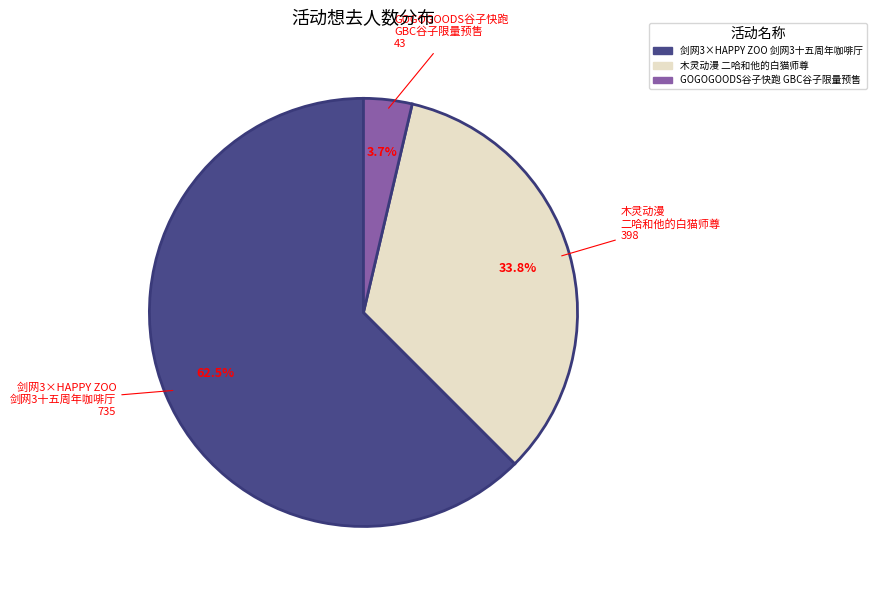

Count the number of slices in the pie.

3